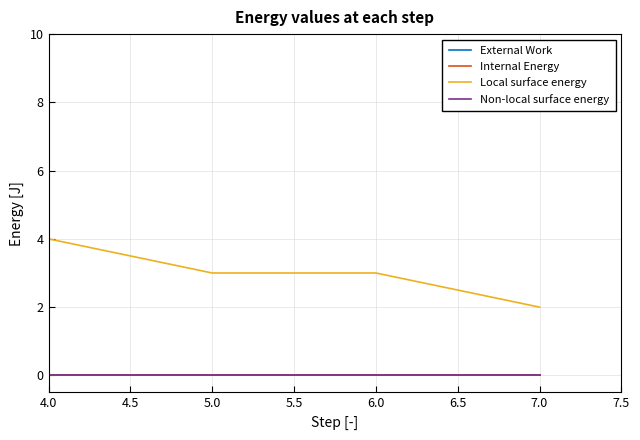

Reading left to right, what are all the values shown in this chart?

External Work: 0	0	0	0
Internal Energy: 0	0	0	0
Local surface energy: 4	3	3	2
Non-local surface energy: 0	0	0	0